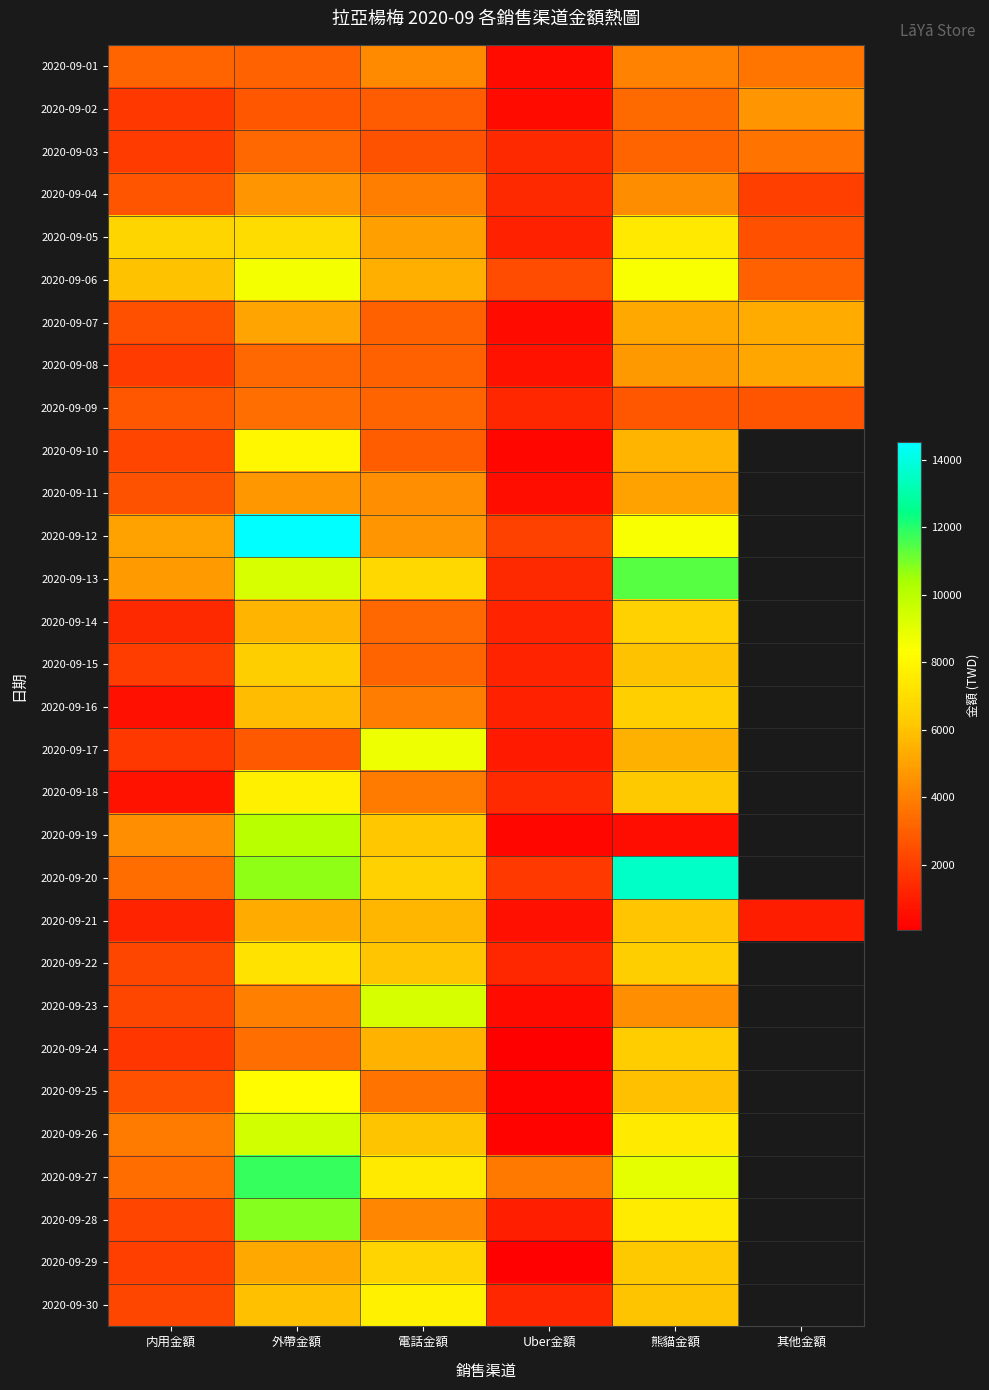

At how many categories does at least one series exceed 8706?

3